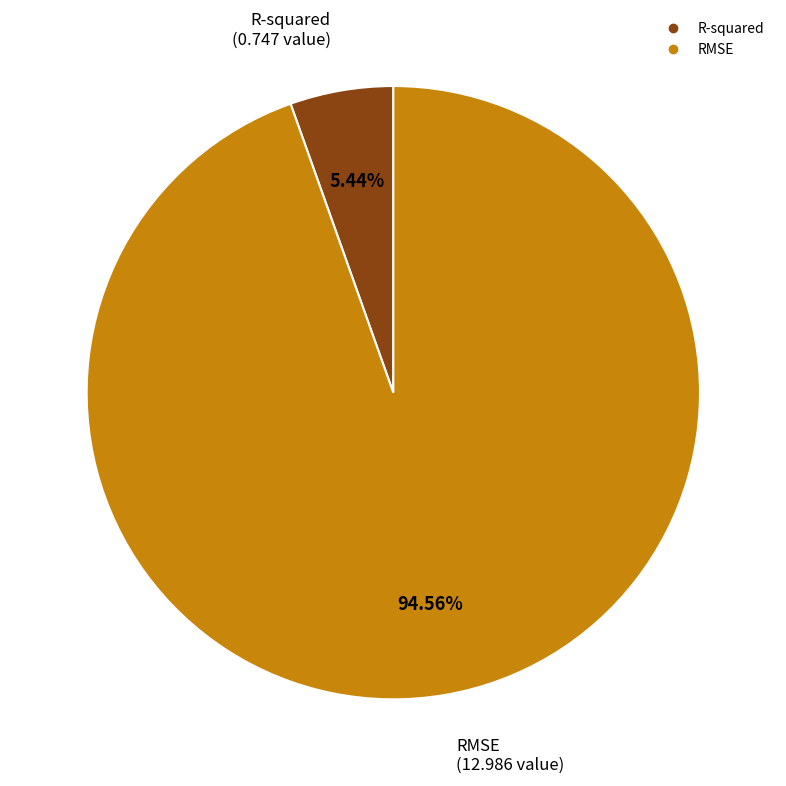

To the nearest percent, what is the combined percentage of R-squared and RMSE?

100%